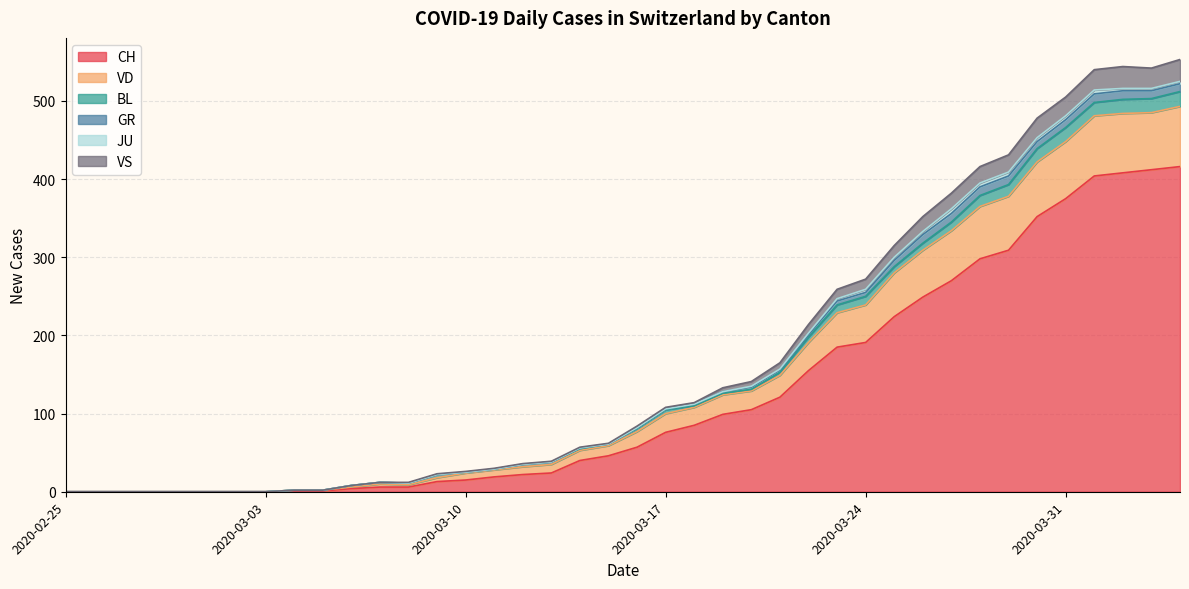

Rank the categories by VD value from highest to lowest.

2020-04-04, 2020-04-02, 2020-04-03, 2020-04-01, 2020-03-31, 2020-03-30, 2020-03-29, 2020-03-28, 2020-03-27, 2020-03-26, 2020-03-25, 2020-03-24, 2020-03-23, 2020-03-22, 2020-03-21, 2020-03-20, 2020-03-19, 2020-03-18, 2020-03-17, 2020-03-16, 2020-03-15, 2020-03-14, 2020-03-13, 2020-03-12, 2020-03-11, 2020-03-10, 2020-03-09, 2020-03-07, 2020-03-08, 2020-03-06, 2020-03-04, 2020-03-05, 2020-02-25, 2020-02-26, 2020-02-27, 2020-02-28, 2020-02-29, 2020-03-01, 2020-03-02, 2020-03-03